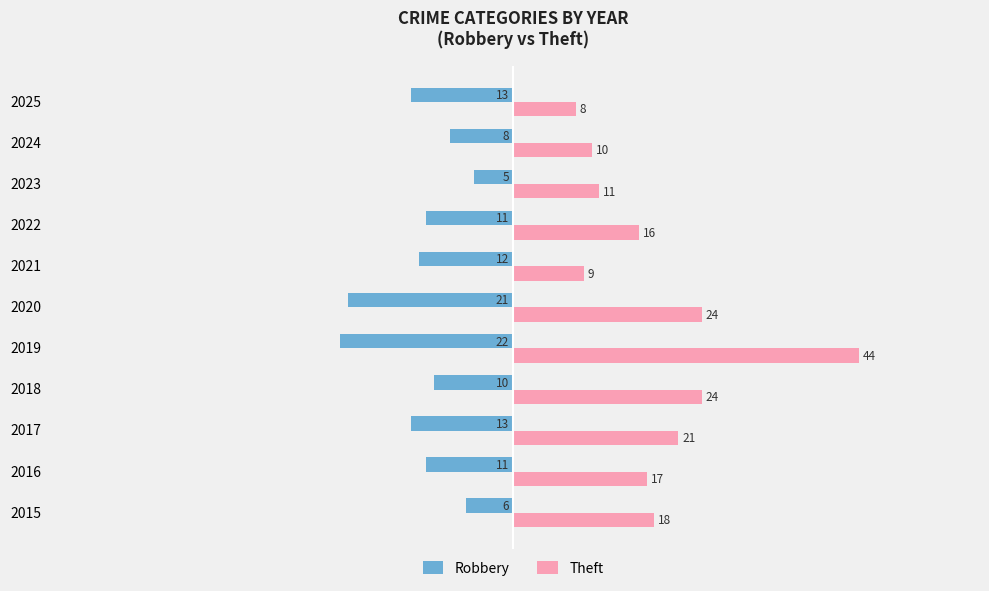

What are all the series names shown in the legend?

Robbery, Theft